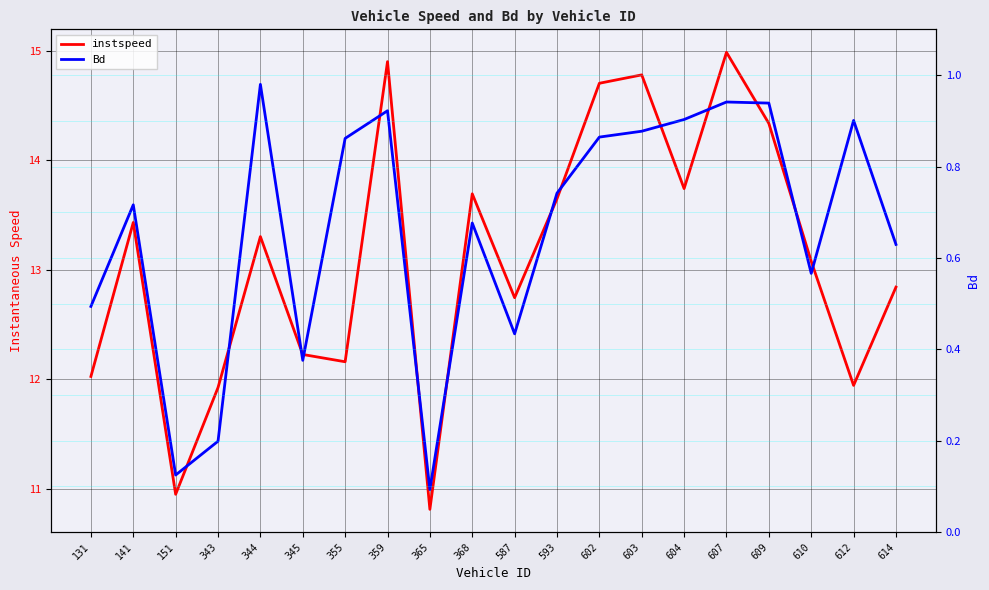

Which series has the largest total across all categories?

instspeed